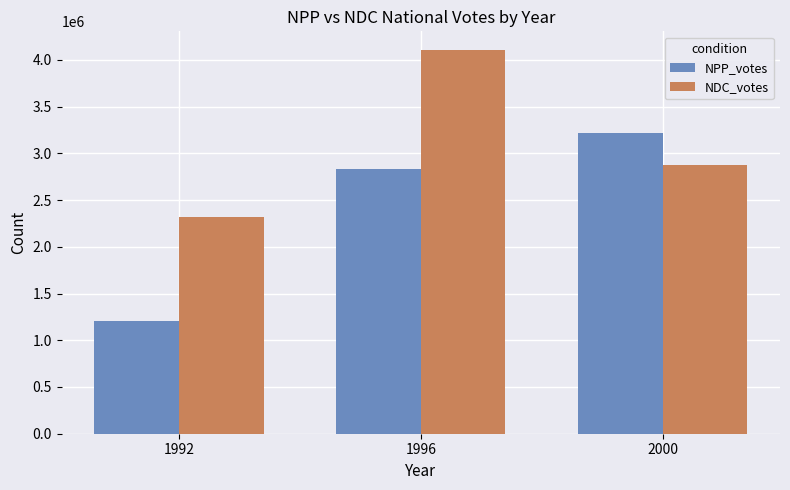

What is the total value across all series at 2000?

6095339